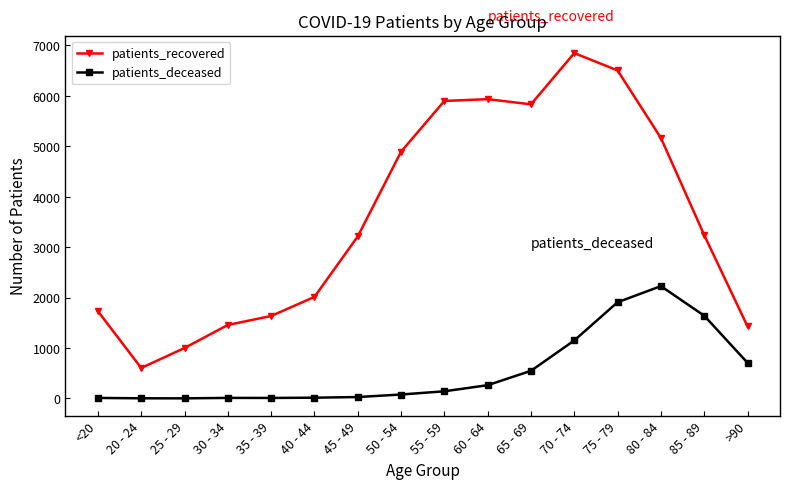

Rank the series at 55 - 59 from highest to lowest value.

patients_recovered, patients_deceased